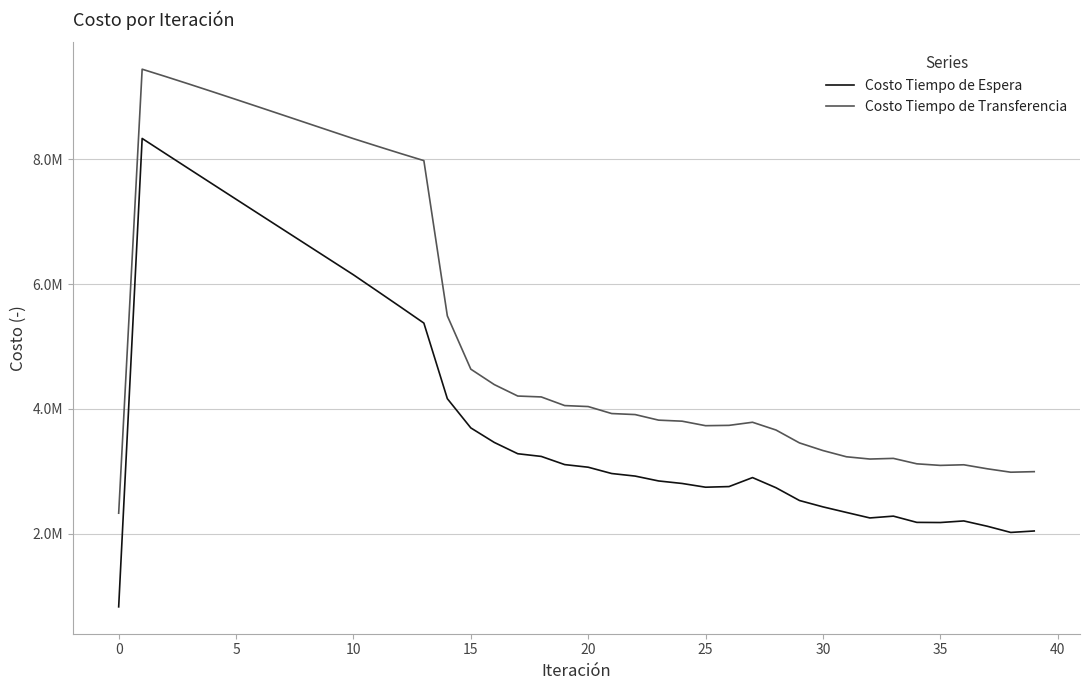

Is this an area chart (filled region under the line)?

No